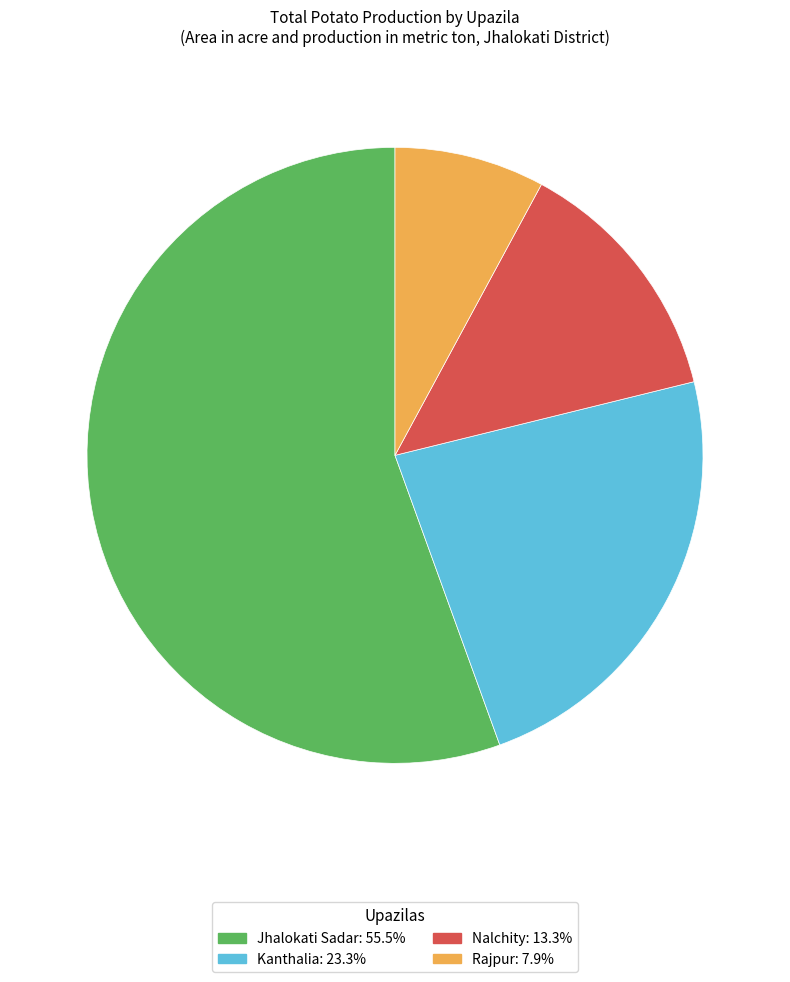

Do Rajpur: 7.9% and Kanthalia: 23.3% together represent more than half of the pie?

No